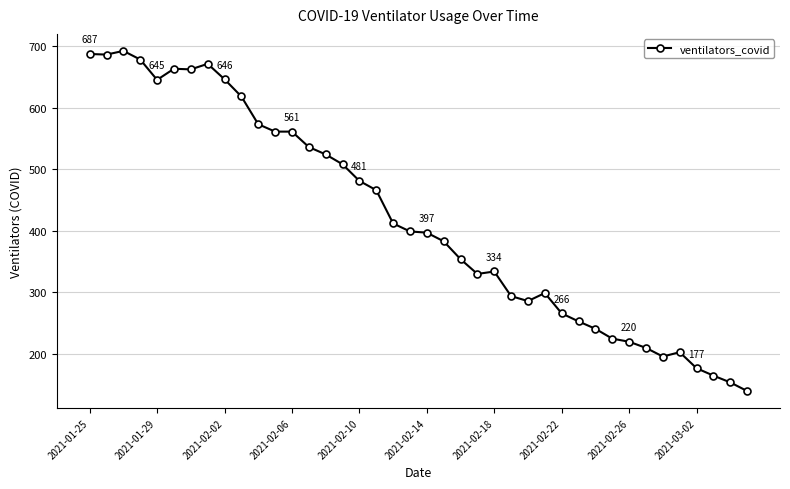

What is the value of the 2nd point from the left?

686